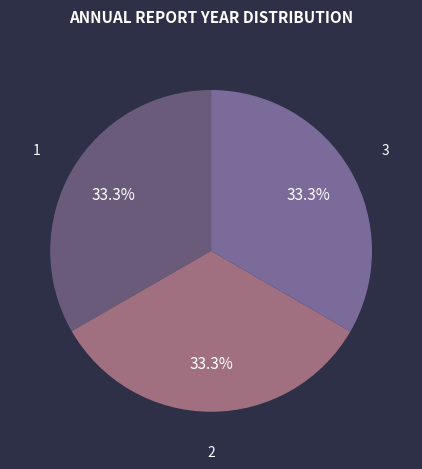

Approximately how many times larger is the value at 1 compared to 3?

1.0